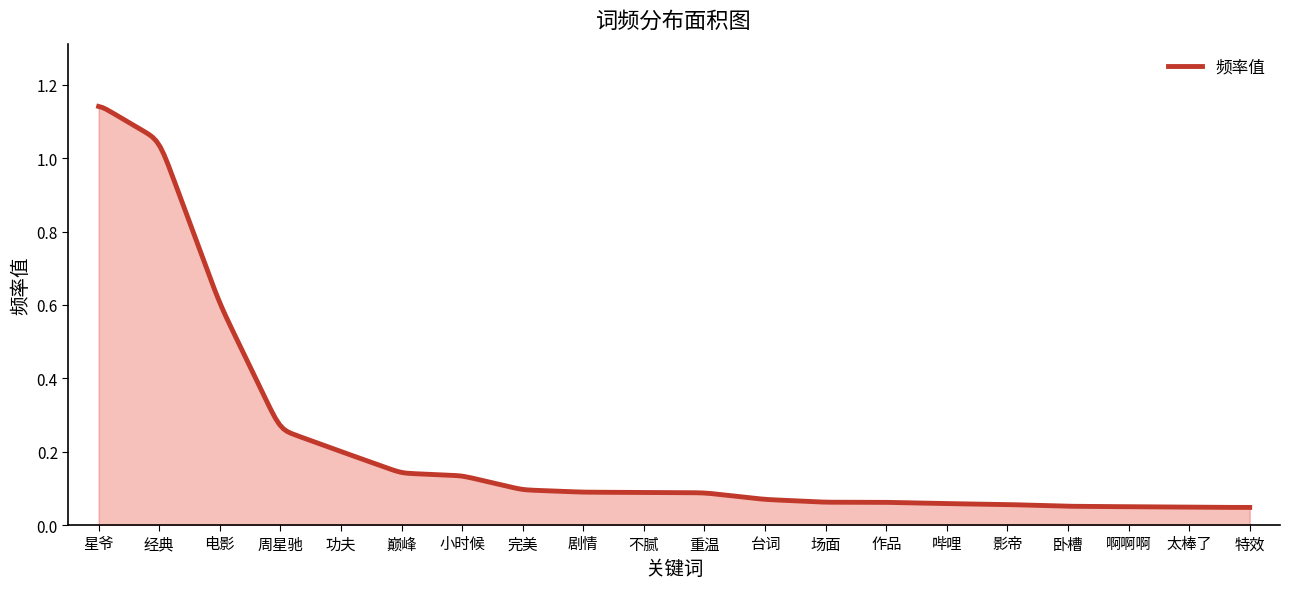

Does the chart display data point markers on the line(s)?

No